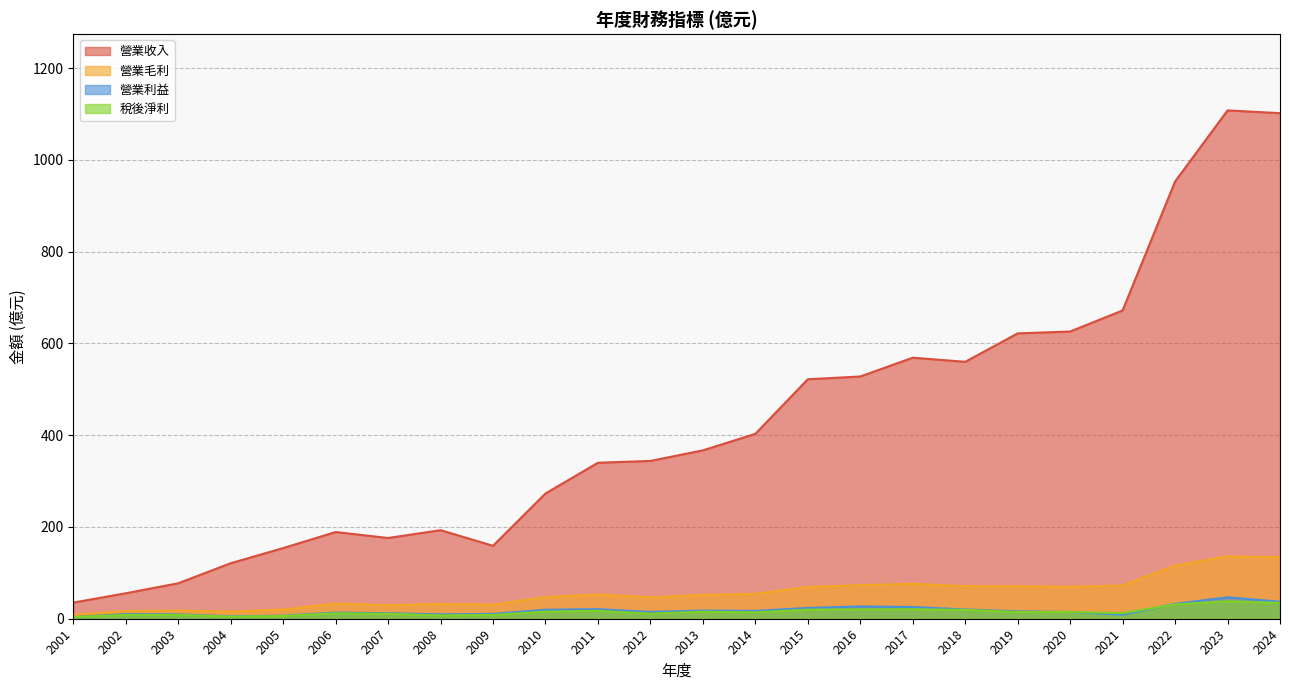

Does the chart have visible grid lines?

Yes